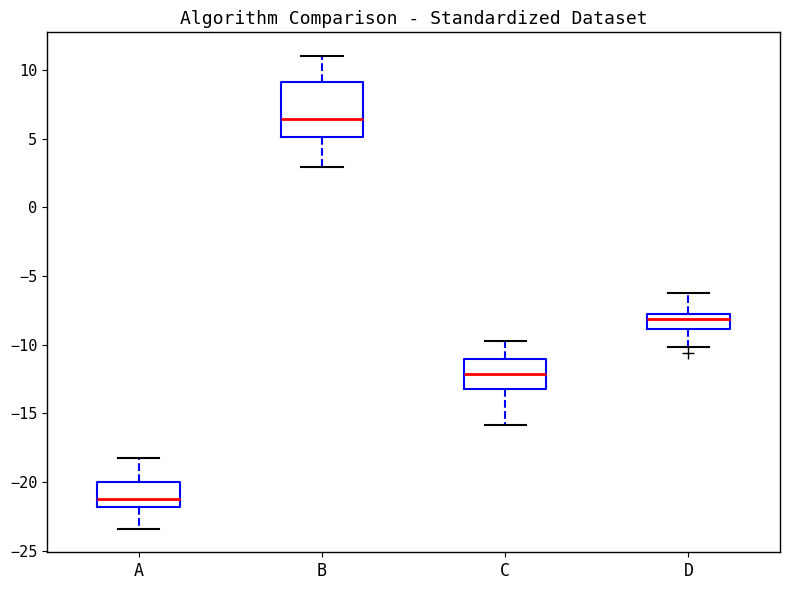

Where does the lower whisker of the box for B end on the y-axis? The values are not printed on the chart, so give them approximately, as read against the axis.

3.0